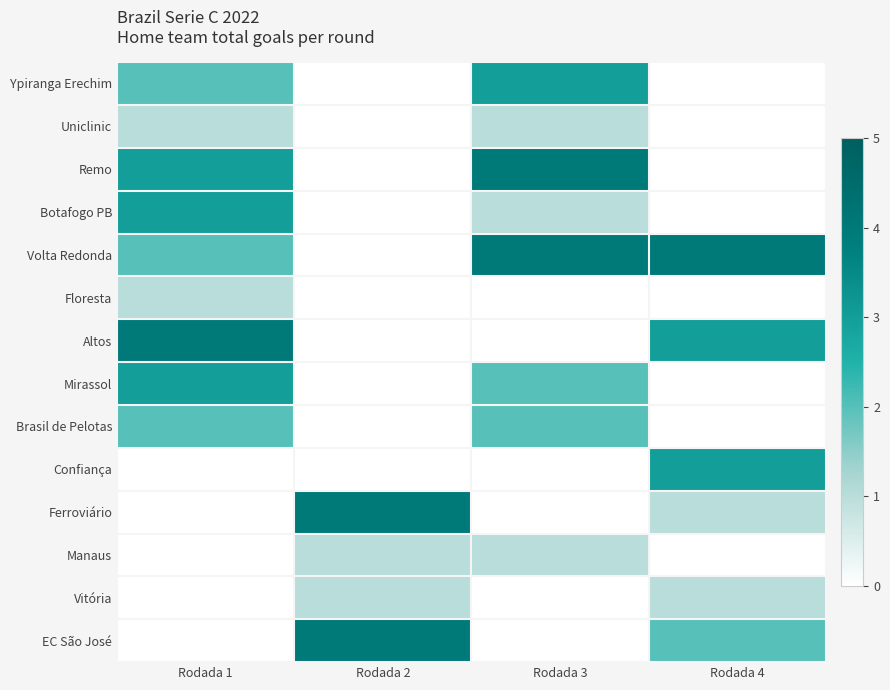

Which category has the highest value across all series?

Rodada 3